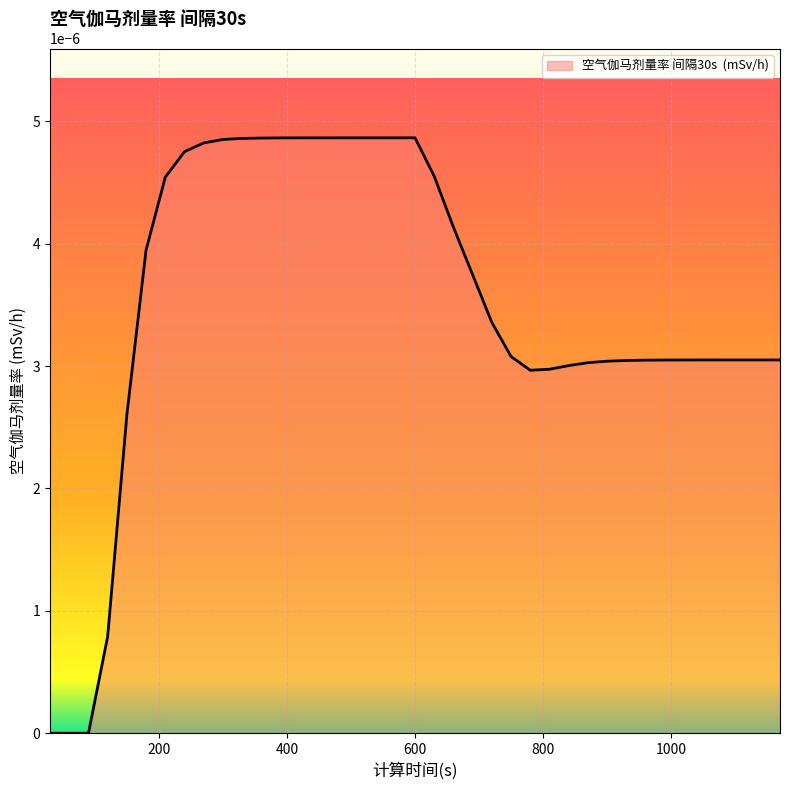

Which category has the lowest value across all series?

30